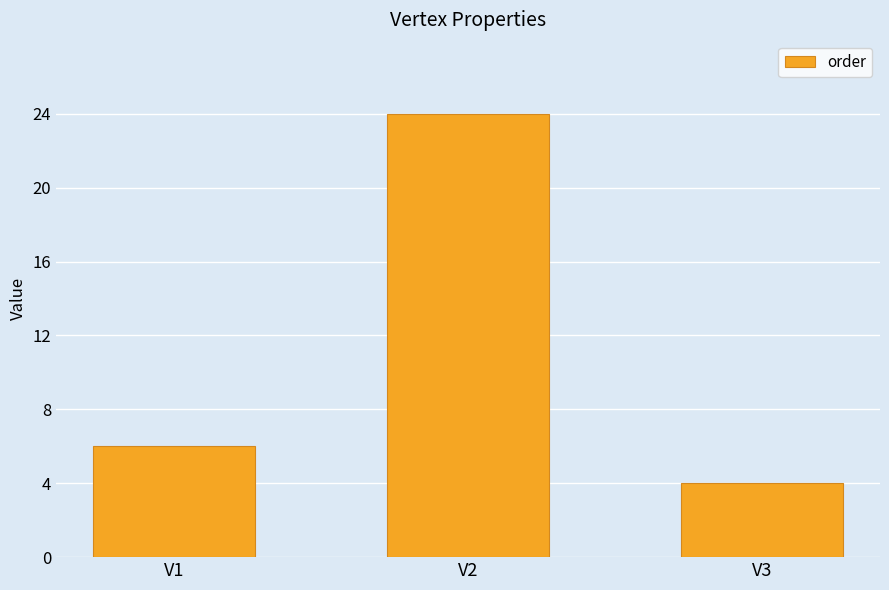

What is the ratio of the value at V3 to the value at V1?

0.7